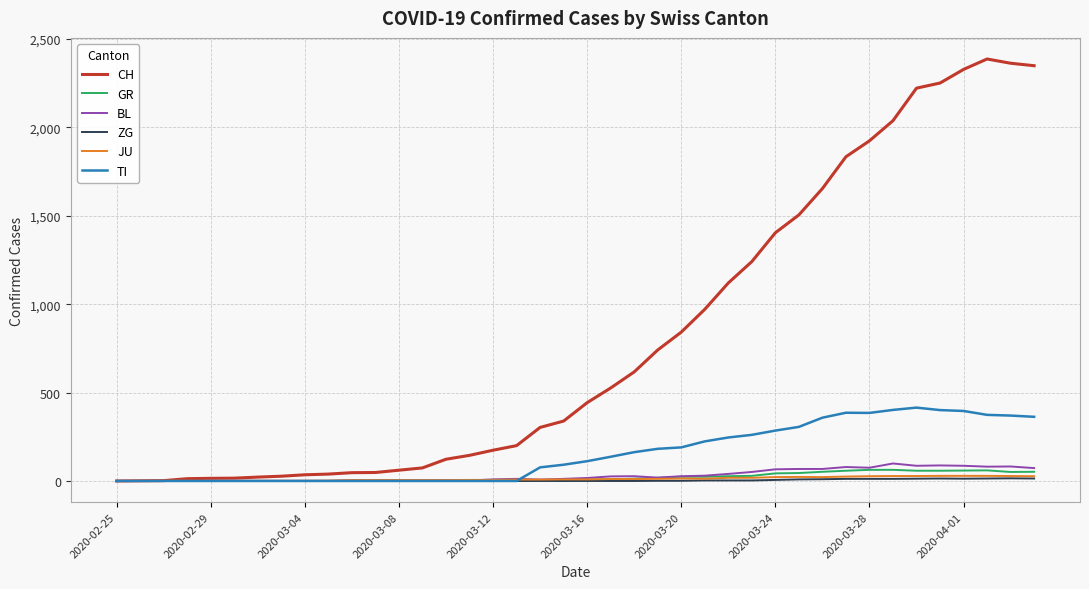

Which series has the widest spread of values?

CH